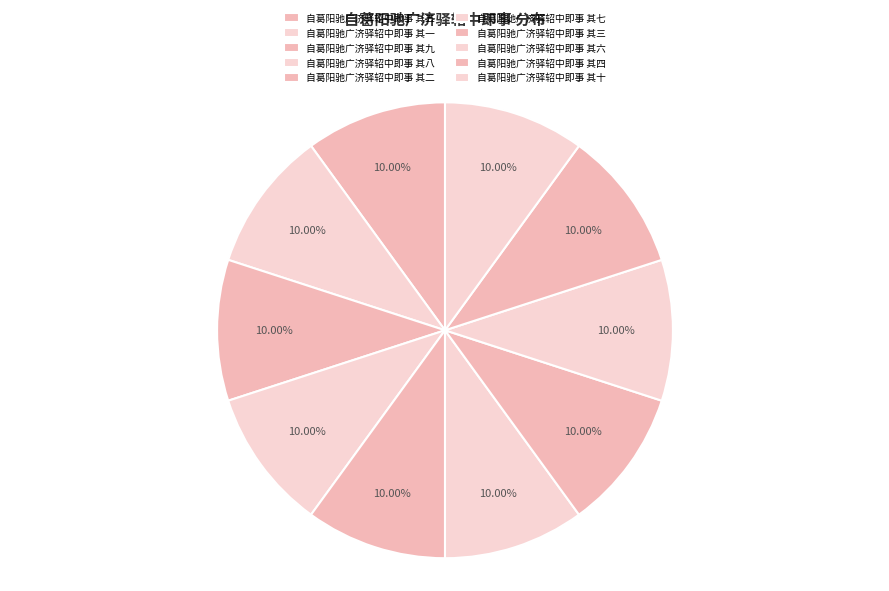

To the nearest percent, what is the average slice percentage?

10%